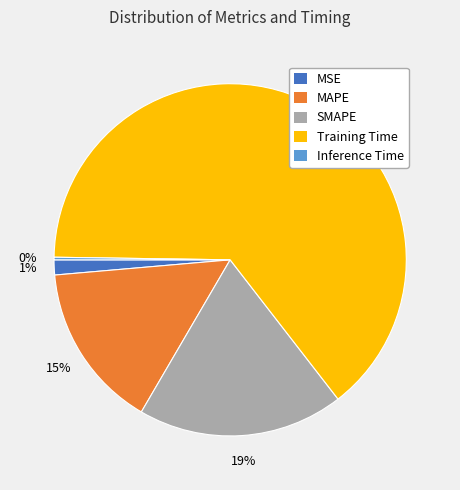

Does any single category account for the majority?

Yes